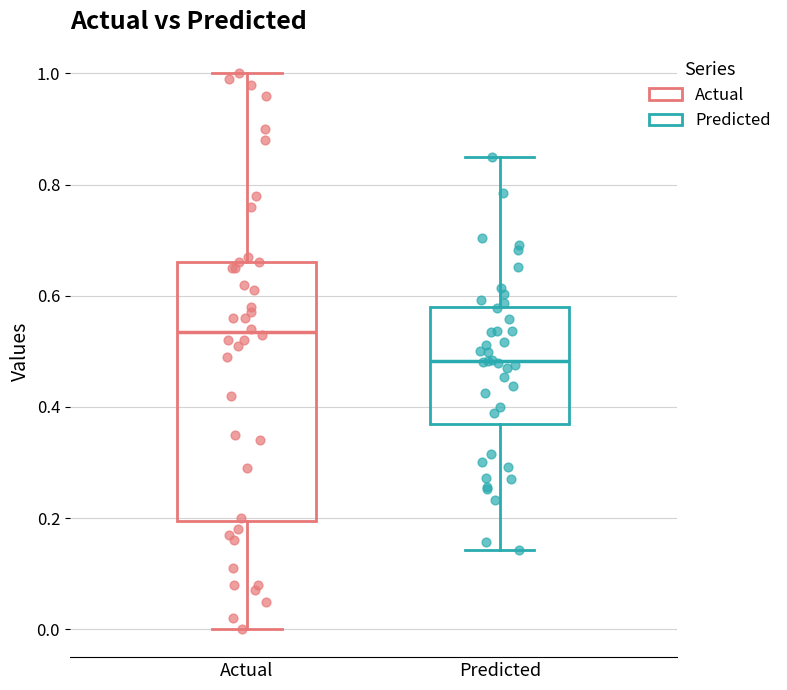

Comparing the boxes themselves (not the whiskers), which one is the tallest?

Actual